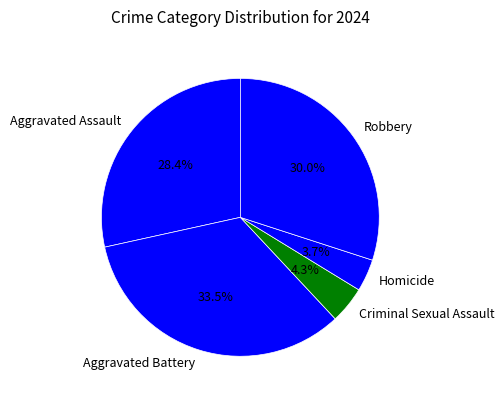

Between Aggravated Battery and Homicide, which is larger?

Aggravated Battery